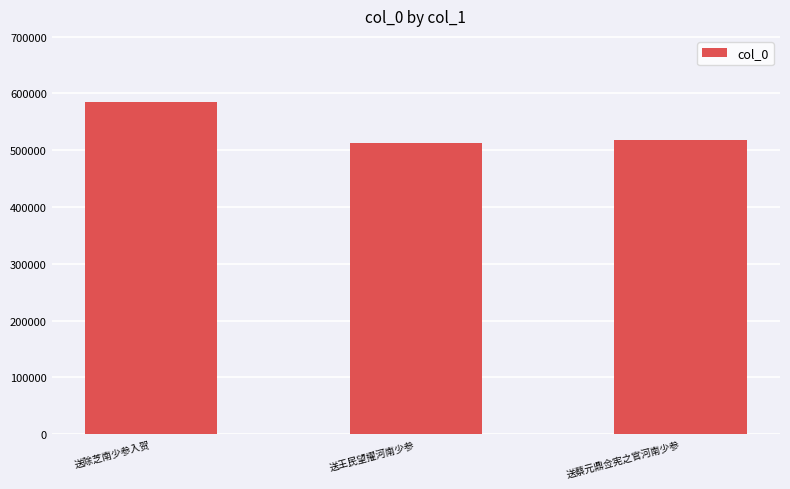

At which label is the value closest to 548432?

送蔡元鼎佥宪之官河南少参